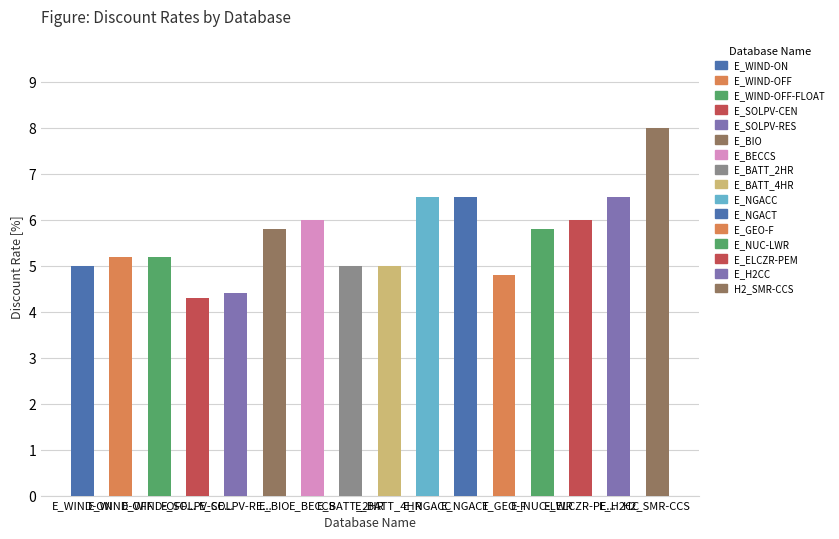

Reading left to right, list all the values displayed in this chart.

5.0	5.2	5.2	4.3	4.4	5.8	6.0	5.0	5.0	6.5	6.5	4.8	5.8	6.0	6.5	8.0